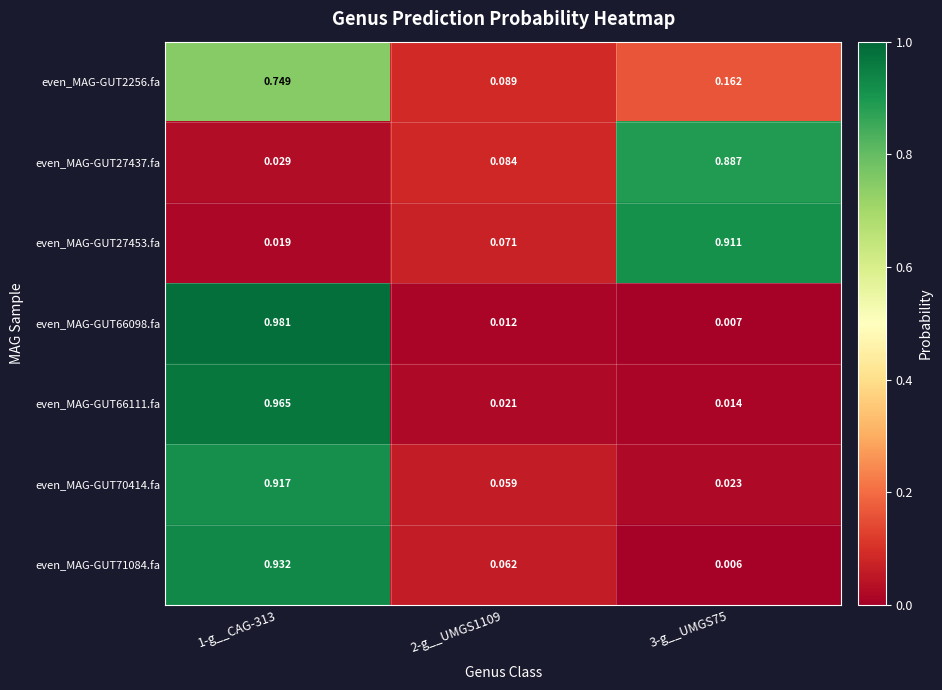

Is the value of even_MAG-GUT27453.fa at 1-g__CAG-313 greater than the value of even_MAG-GUT66098.fa at 2-g__UMGS1109?

Yes